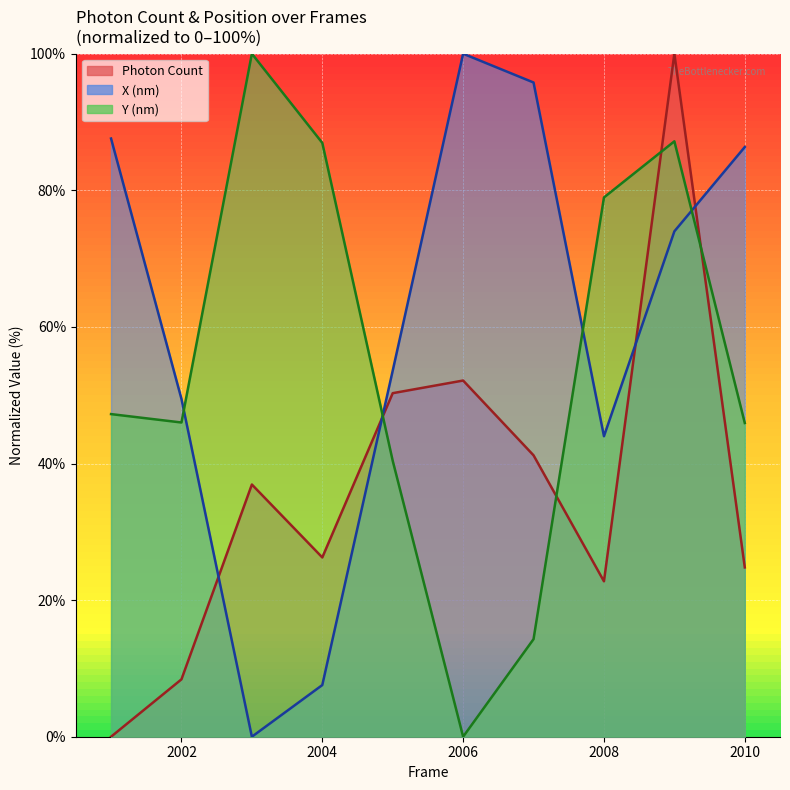

In Photon Count, how many points are lower than both neighbors (excluding endpoints)?

2